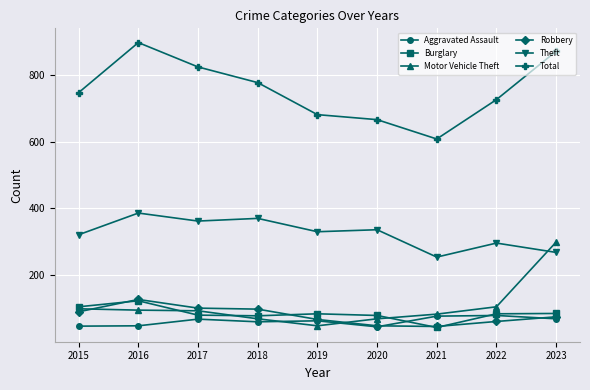

At how many categories does at least one series exceed 357?

9